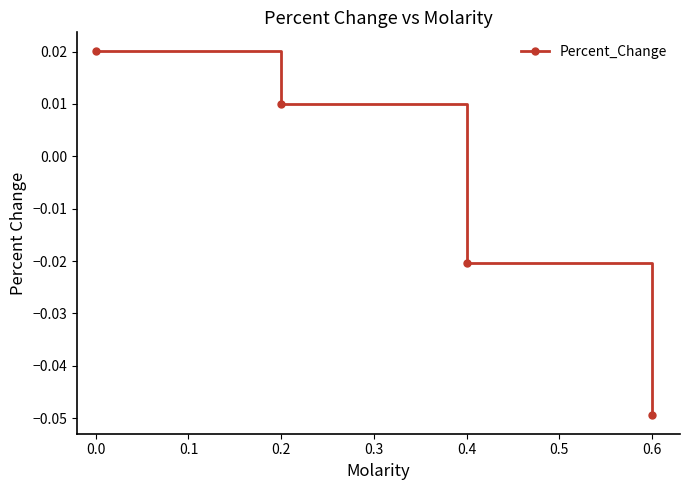

How many positive values are there?

2